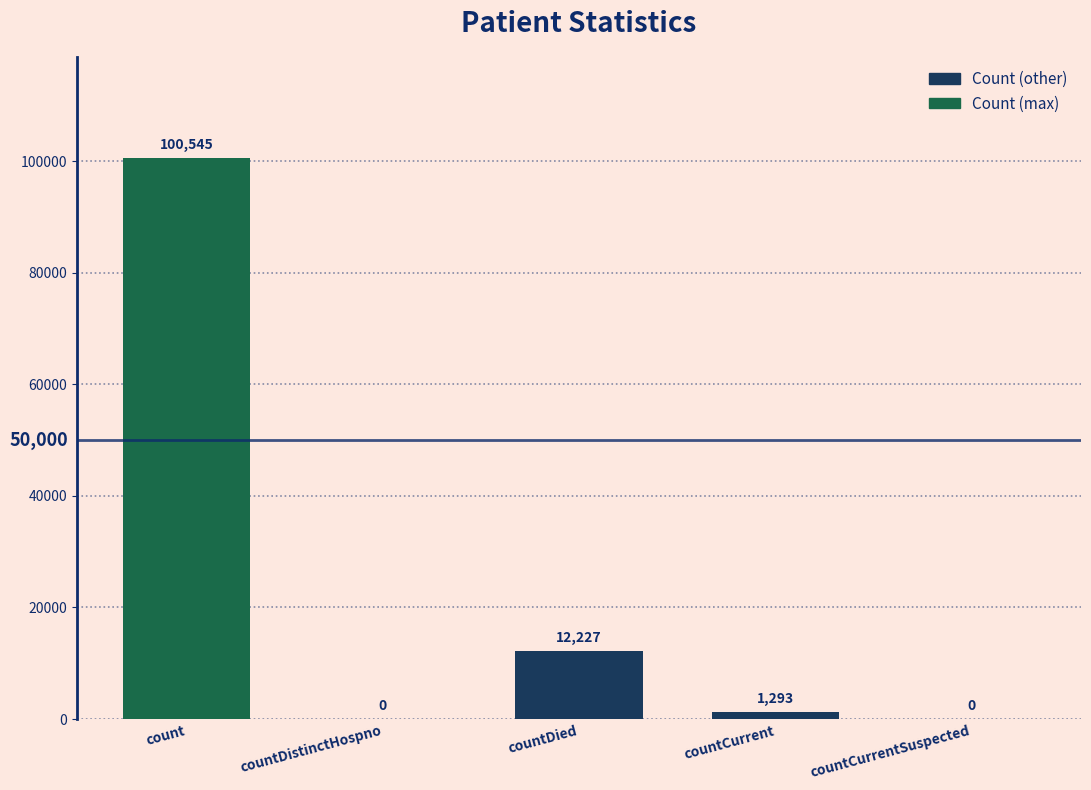

Reading right to left, extract all data points from this chart.

0	1293	12227	0	100545